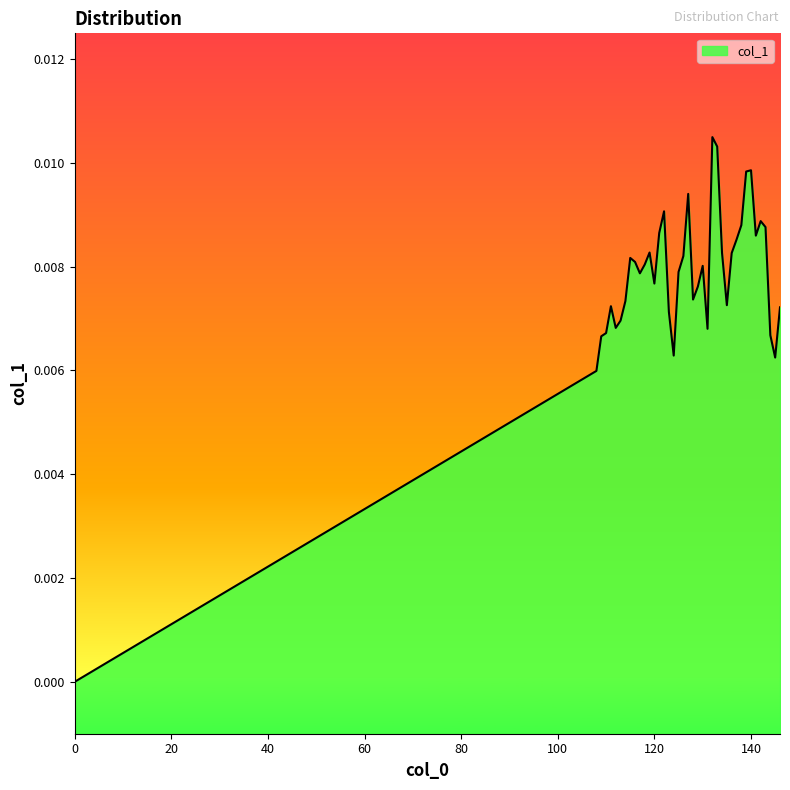

Rank the categories by value from highest to lowest.

132, 133, 140, 139, 127, 122, 142, 138, 143, 121, 141, 137, 119, 134, 136, 126, 115, 116, 118, 130, 125, 117, 120, 129, 128, 114, 135, 111, 146, 123, 113, 112, 131, 110, 144, 109, 124, 145, 108, 0